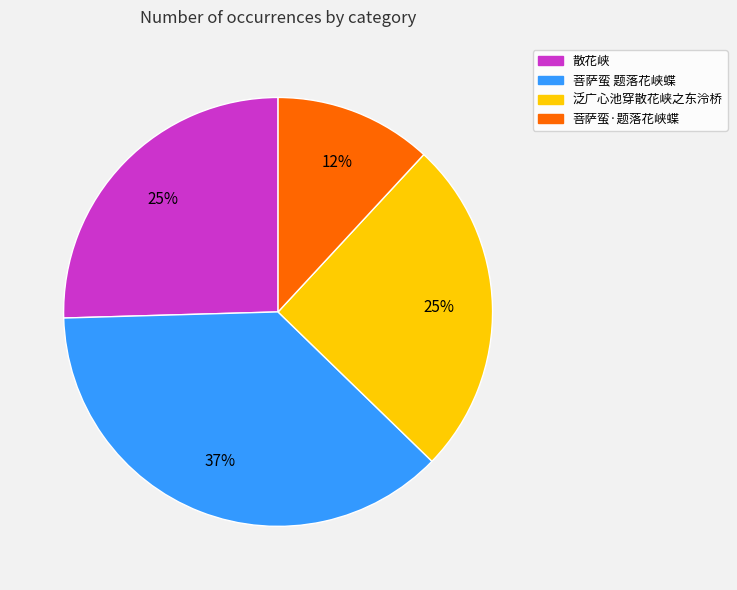

To the nearest percent, what portion does 泛广心池穿散花峡之东泠桥 represent?

25%